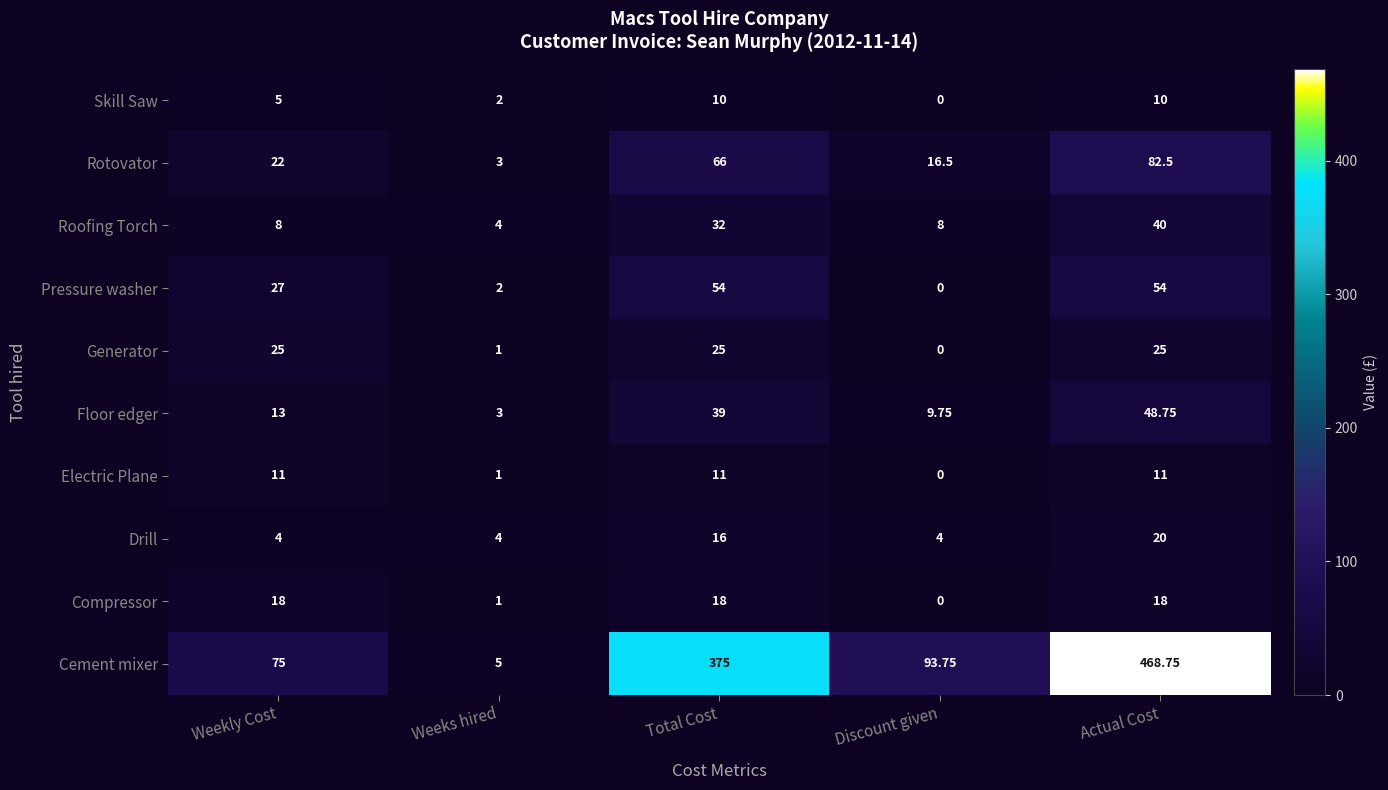

Where is Electric Plane nearest to the value 5?

Weeks hired